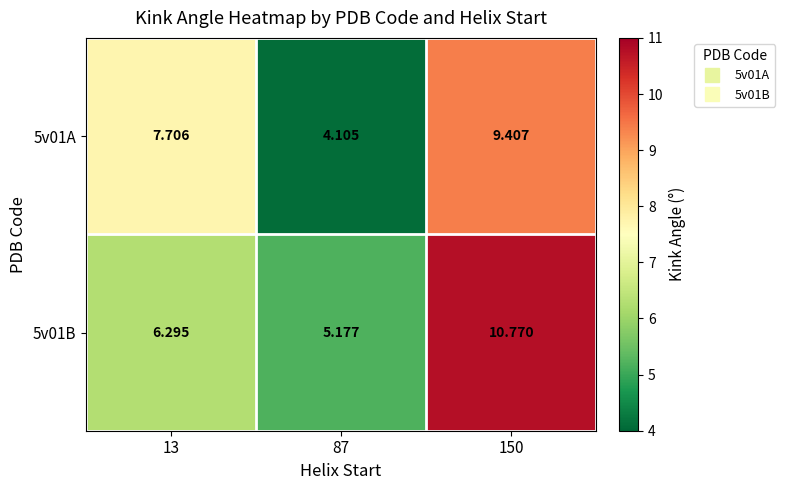

Is the value of 5v01A at 150 greater than the value of 5v01B at 87?

Yes